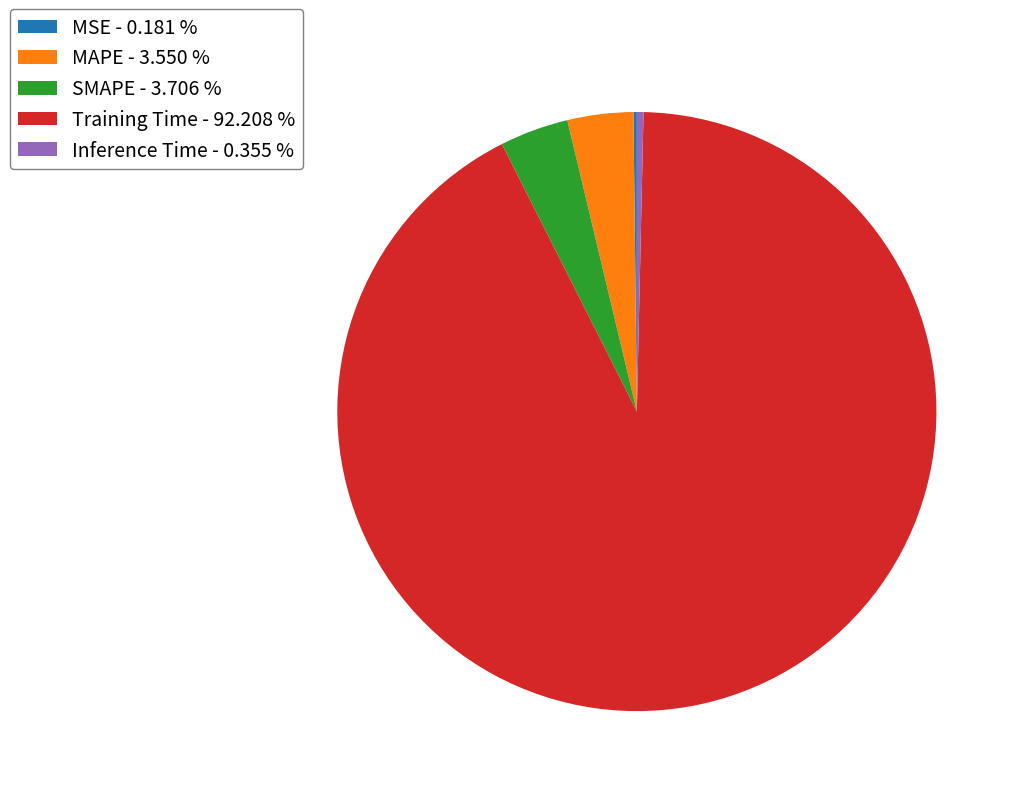

Between Inference Time - 0.355 % and MAPE - 3.550 %, which is larger?

MAPE - 3.550 %